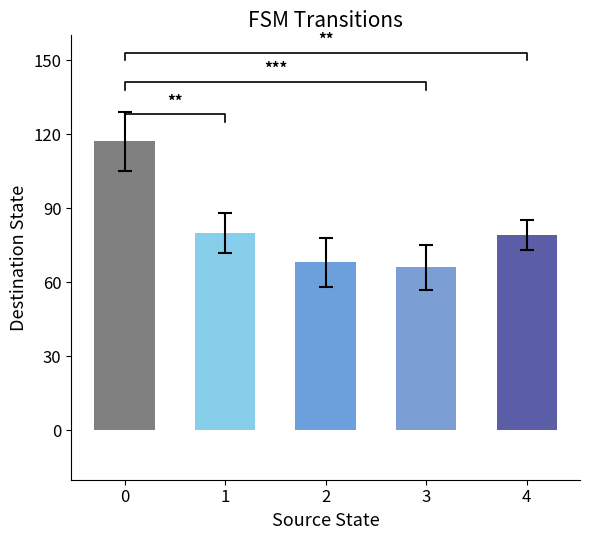

Between 2 and 3, which is larger?

2